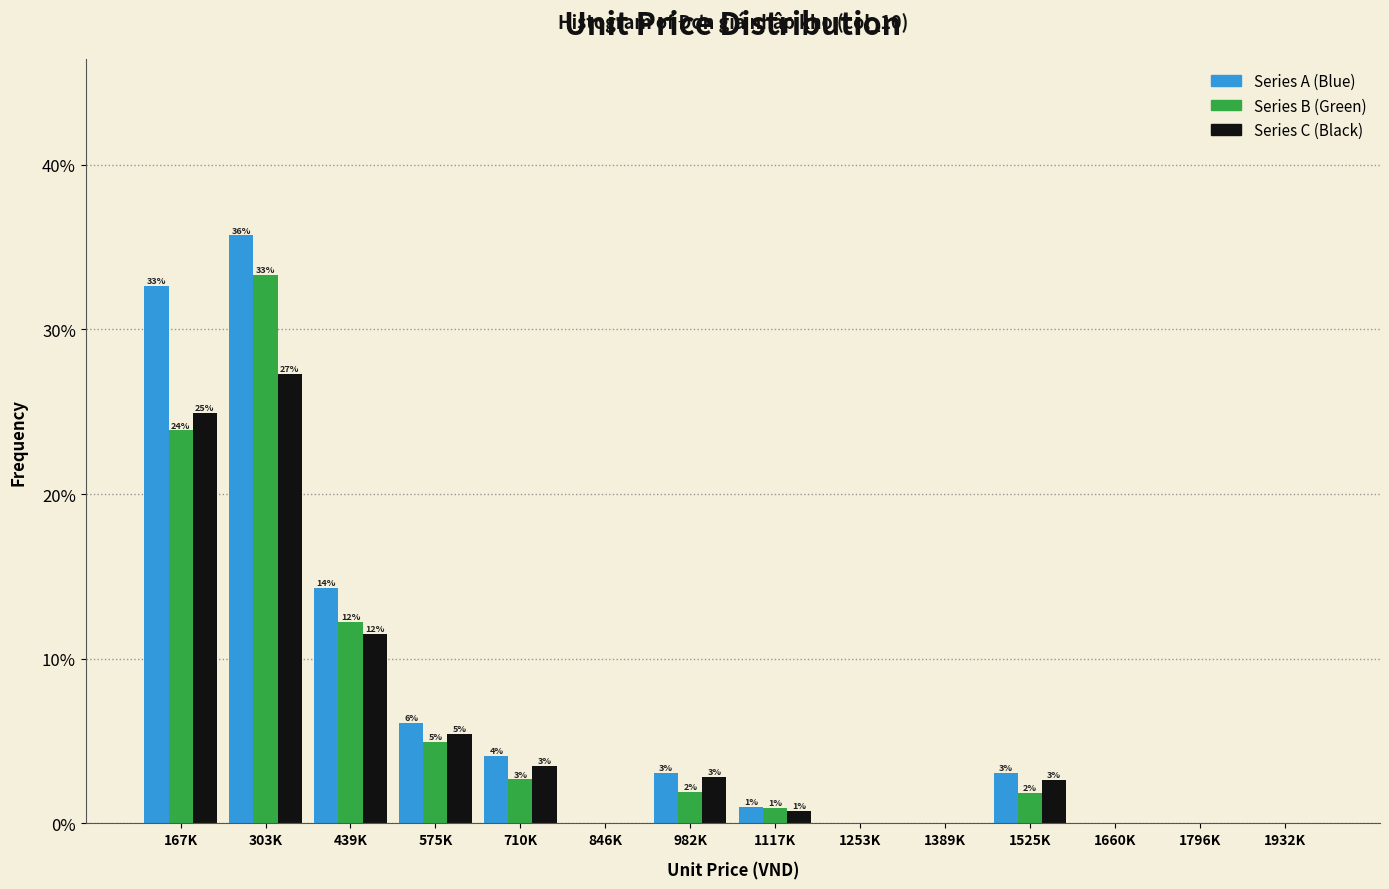

How many groups of bars are there?

14